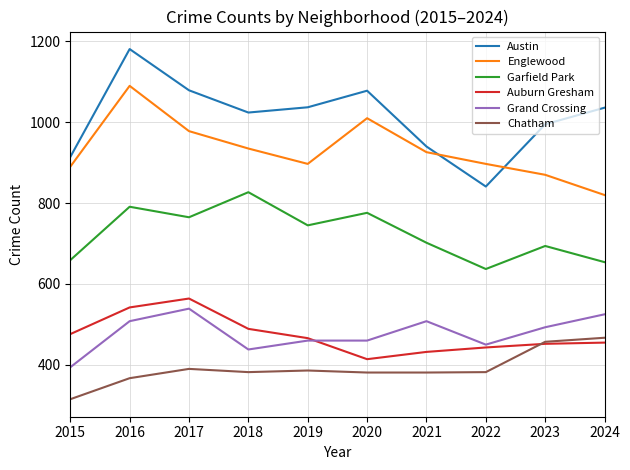

Which series changed the most between 2015 and 2017?

Austin